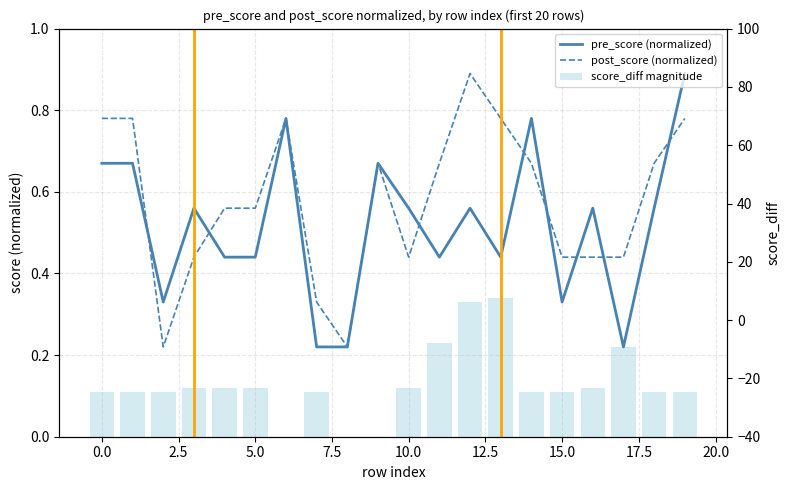

What is the total value across all series at 12?

1.8